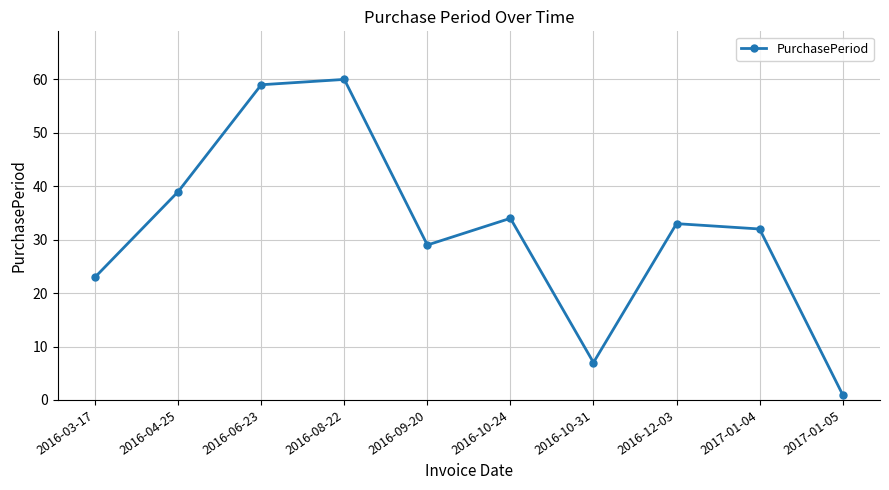

Is it true that the value at 2016-10-24 is 34?

True